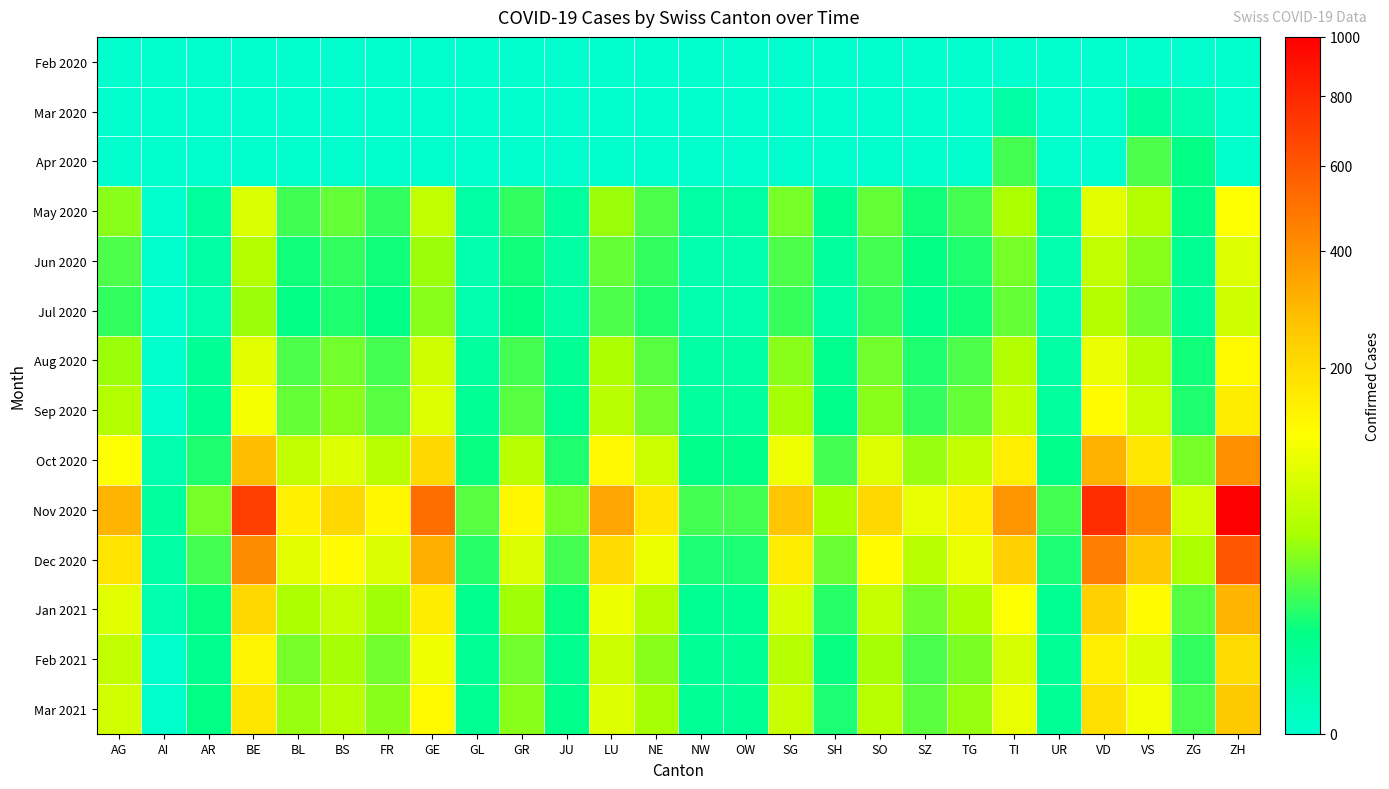

List the series in order of their peak value, highest first.

Nov 2020, Dec 2020, Oct 2020, Jan 2021, Mar 2021, Feb 2021, Sep 2020, Aug 2020, May 2020, Jun 2020, Jul 2020, Apr 2020, Mar 2020, Feb 2020